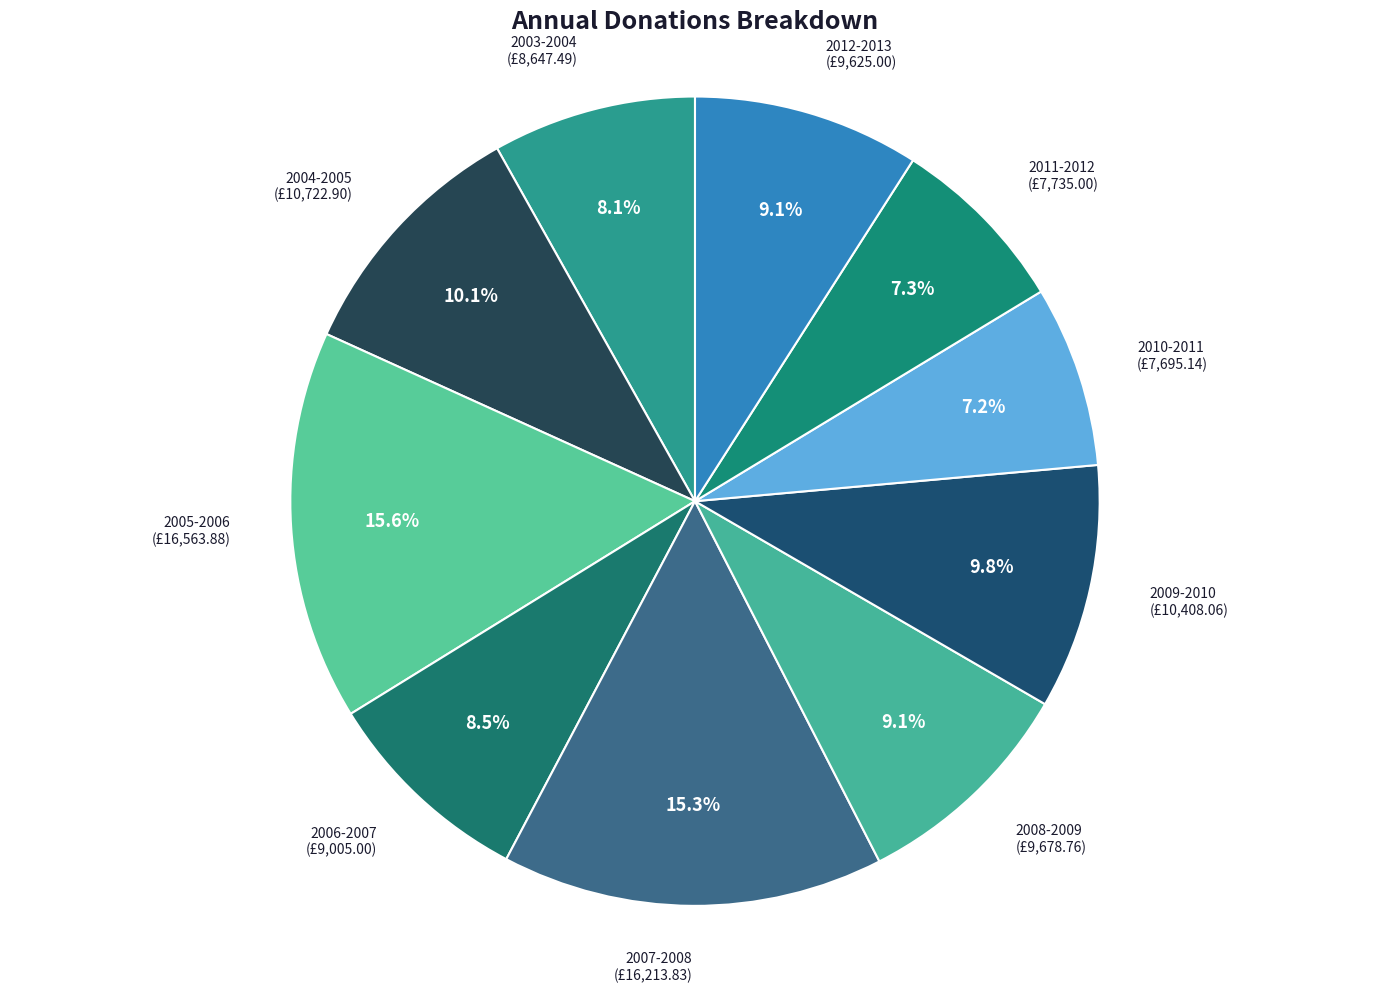

How many segments does this pie chart have?

10